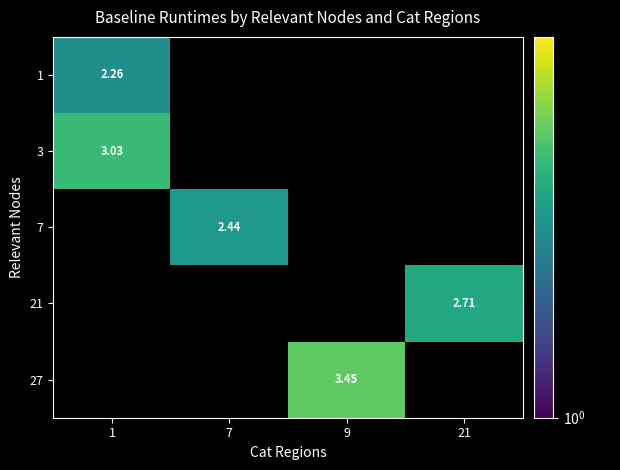

At which label does 27 first exceed 3?

9